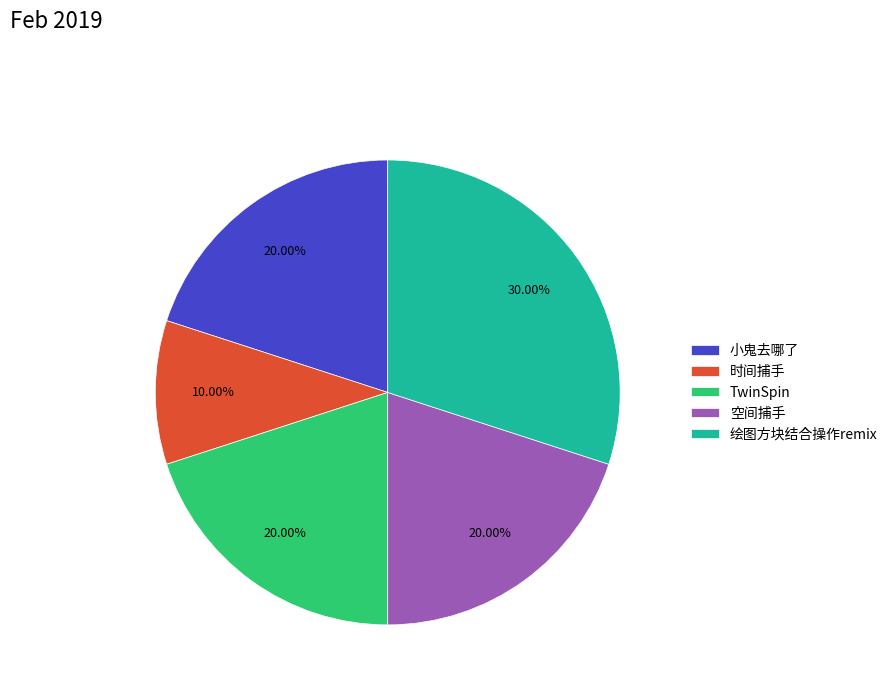

Does 空间捕手 account for over 50% of the chart?

No